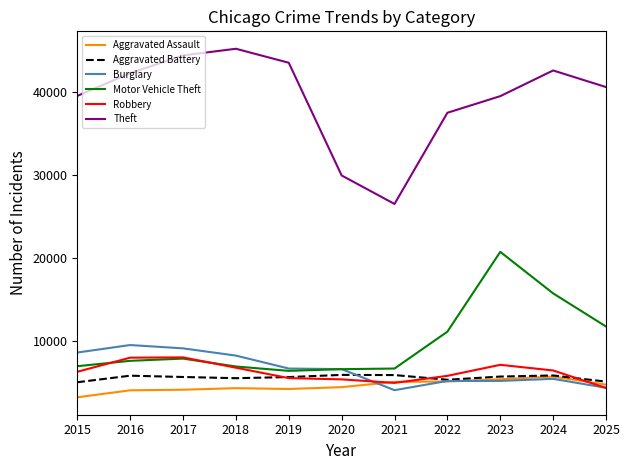

What is the greatest value displayed?

45205